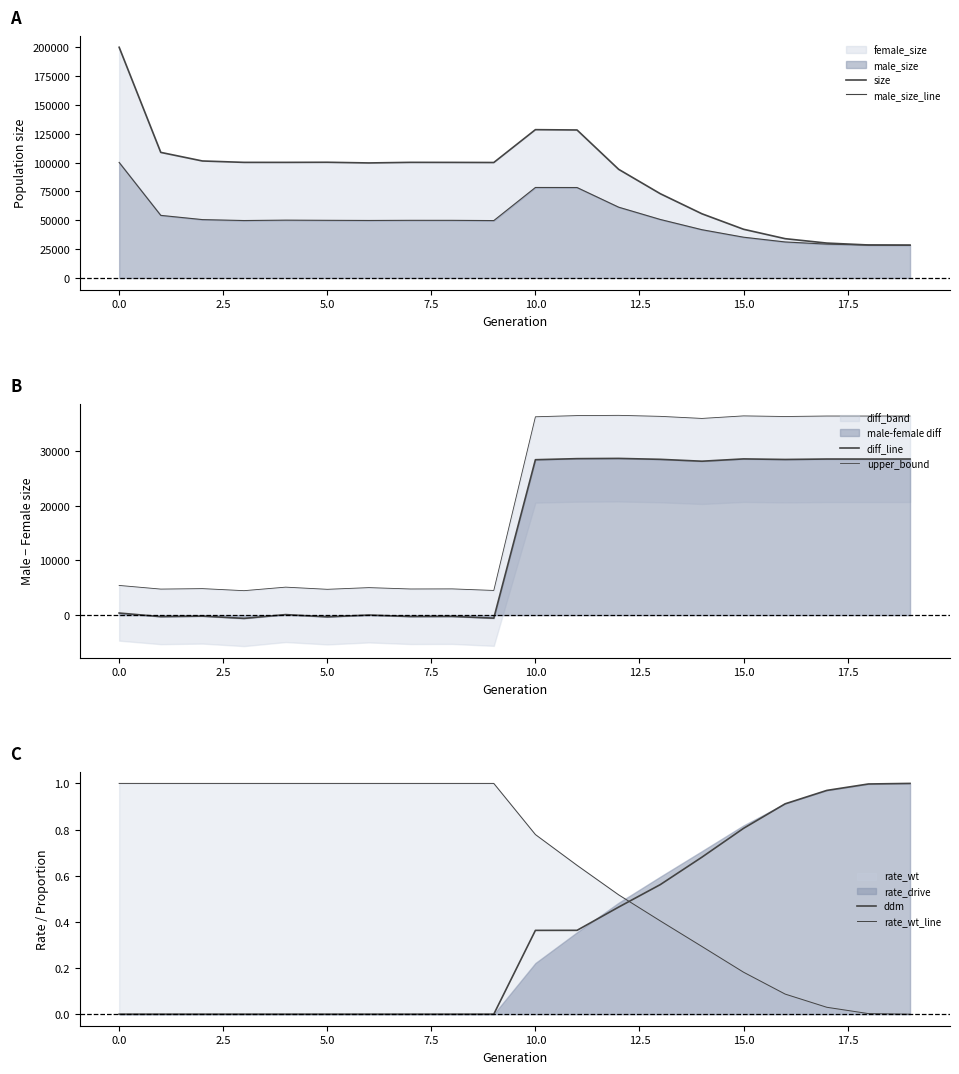

Reading right to left, what are all the values shown in this chart?

size: 28499.0	28646.0	30288.0	34108.0	42258.0	55679.0	73071.0	94197.0	128302.0	128585.0	100114.0	100203.0	100246.0	99740.0	100324.0	100225.0	100232.0	101442.0	108878.0	199996.0
male_size_line: 28499.0	28569.0	29391.0	31261.0	35387.0	41887.0	50755.0	61402.0	78433.0	78477.0	49786.0	49990.0	50001.0	49883.0	50007.0	50165.0	49823.0	50636.0	54306.0	100193.0
diff_line: 28499.0	28492.0	28494.0	28414.0	28516.0	28095.0	28439.0	28607.0	28564.0	28369.0	-542.0	-223.0	-244.0	26.0	-310.0	105.0	-586.0	-170.0	-266.0	390.0
upper_bound: 36348.9	36341.2	36343.4	36255.4	36367.6	35904.5	36282.9	36467.7	36420.4	36205.9	4512.2	4799.3	4780.4	5028.6	4721.0	5115.5	4472.6	4847.0	4760.6	5429.0
ddm: 1.0	1.0	1.0	0.9	0.8	0.7	0.6	0.5	0.4	0.4	0.0	0.0	0.0	0.0	0.0	0.0	0.0	0.0	0.0	0.0
rate_wt_line: 0.0	0.0	0.0	0.1	0.2	0.3	0.4	0.5	0.6	0.8	1.0	1.0	1.0	1.0	1.0	1.0	1.0	1.0	1.0	1.0